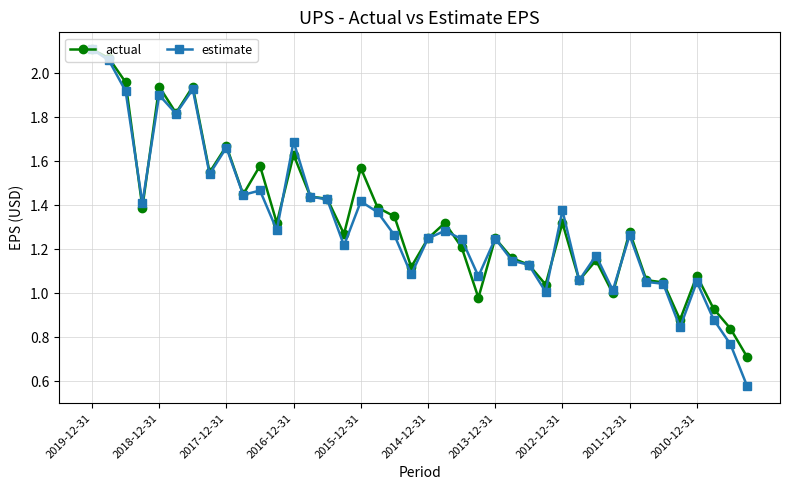

Which series has the widest spread of values?

estimate